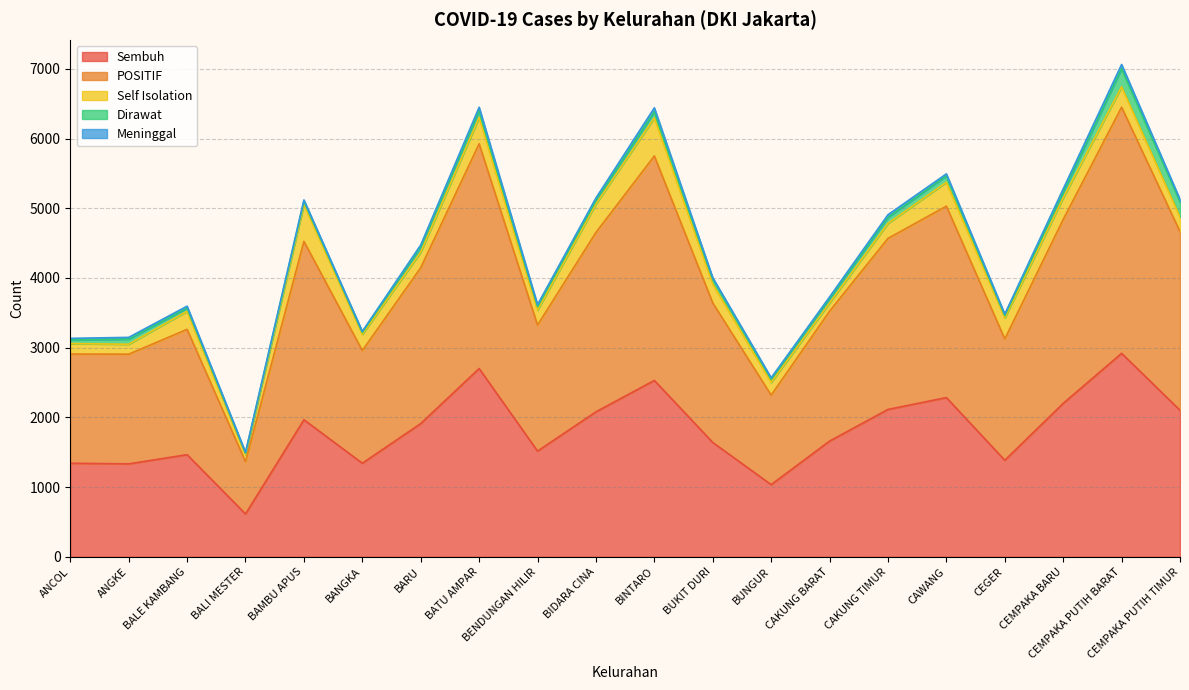

Is it true that Sembuh equals 4529 at BINTARO?

False